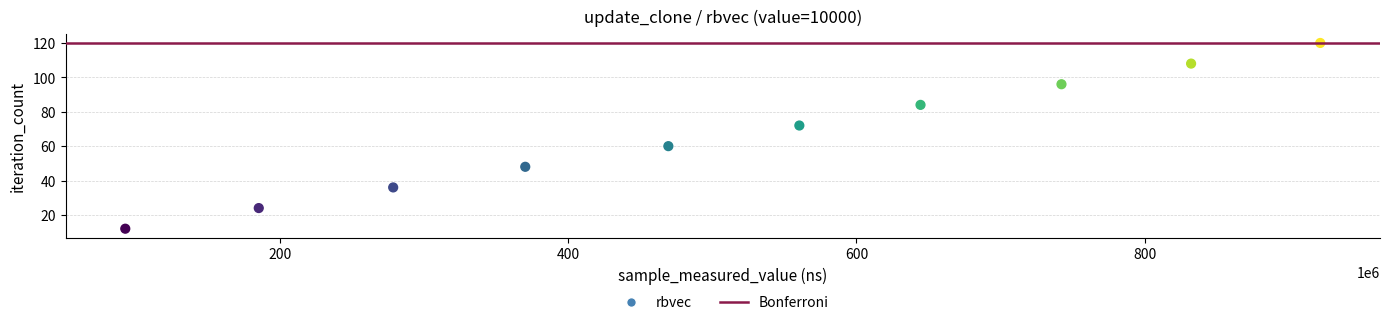

What is the average X value?

509804020